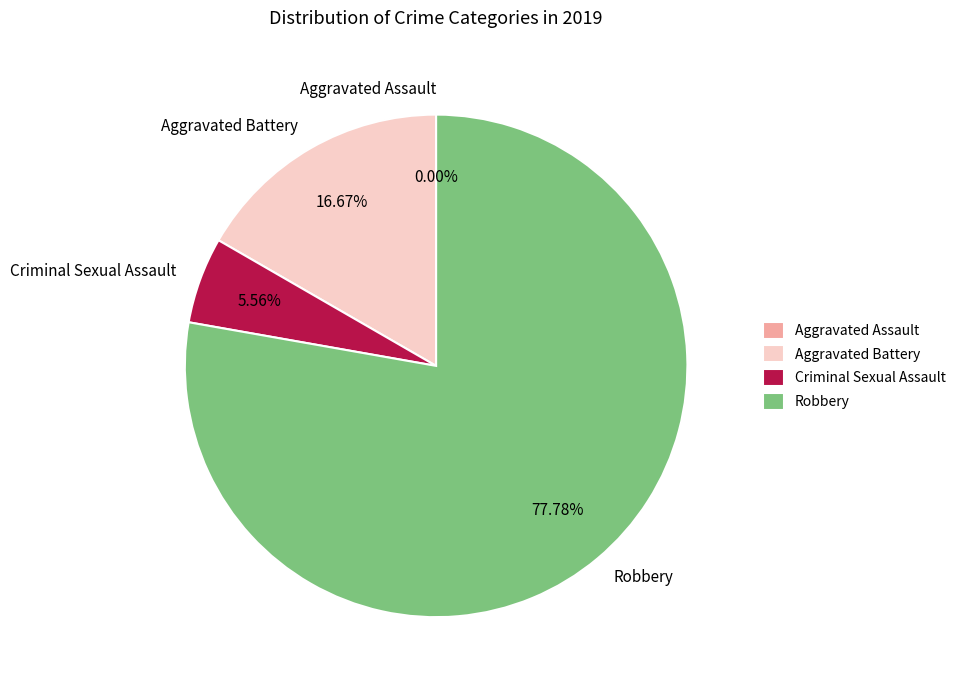

Which category has the biggest portion of the pie?

Robbery